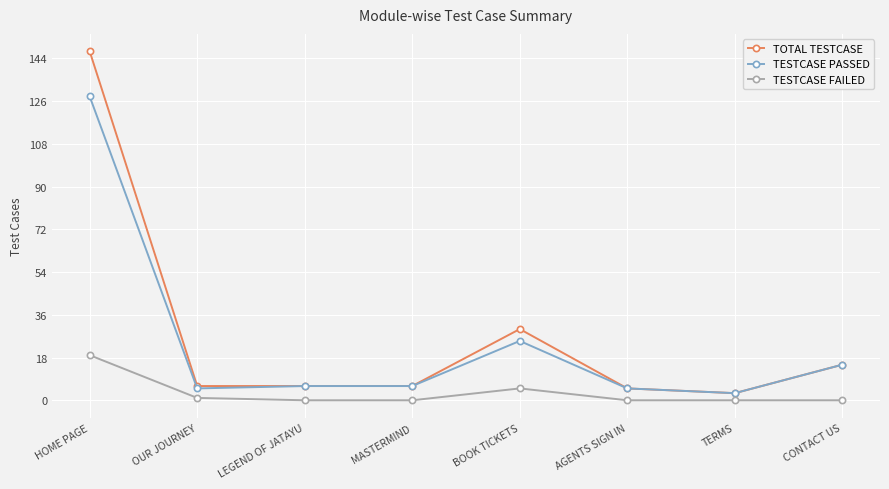

What position from the right is BOOK TICKETS?

4